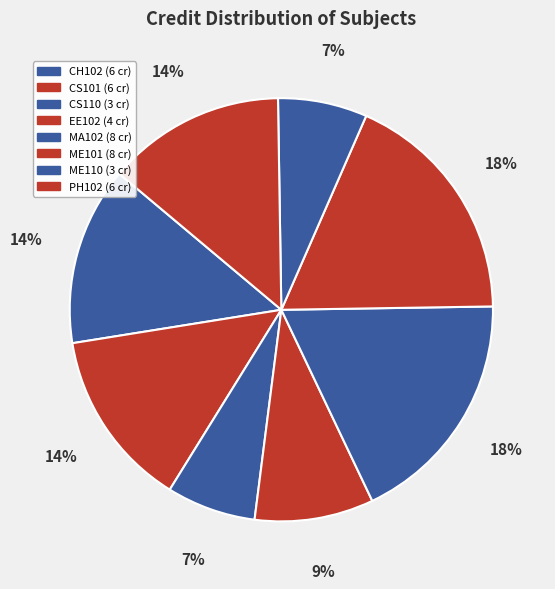

To the nearest percent, what portion does EE102 represent?

9%